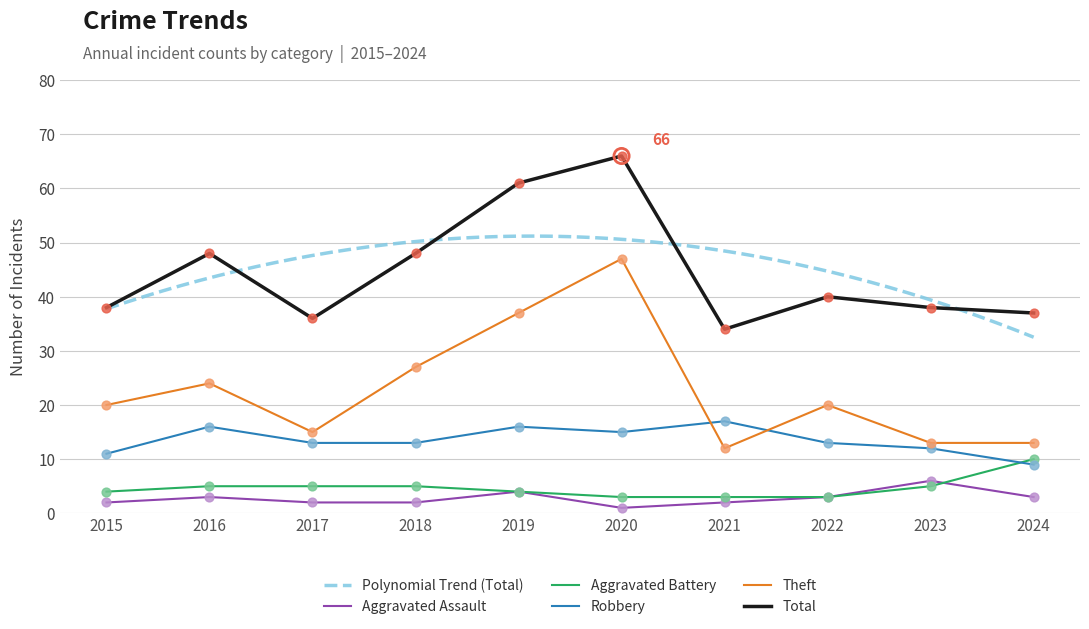

Which series has the largest Y range (max minus min)?

Theft